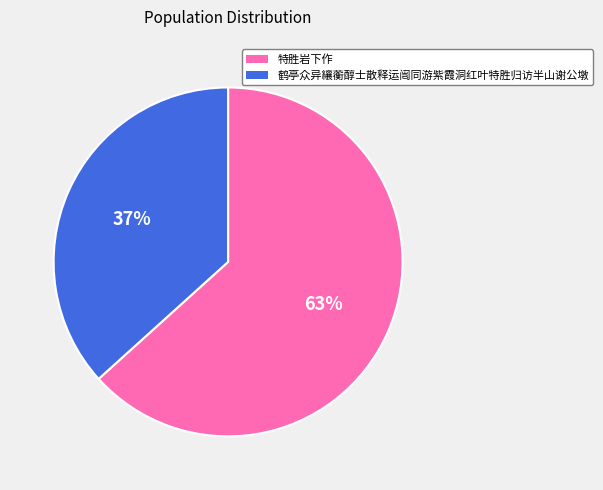

What is the majority slice?

特胜岩下作